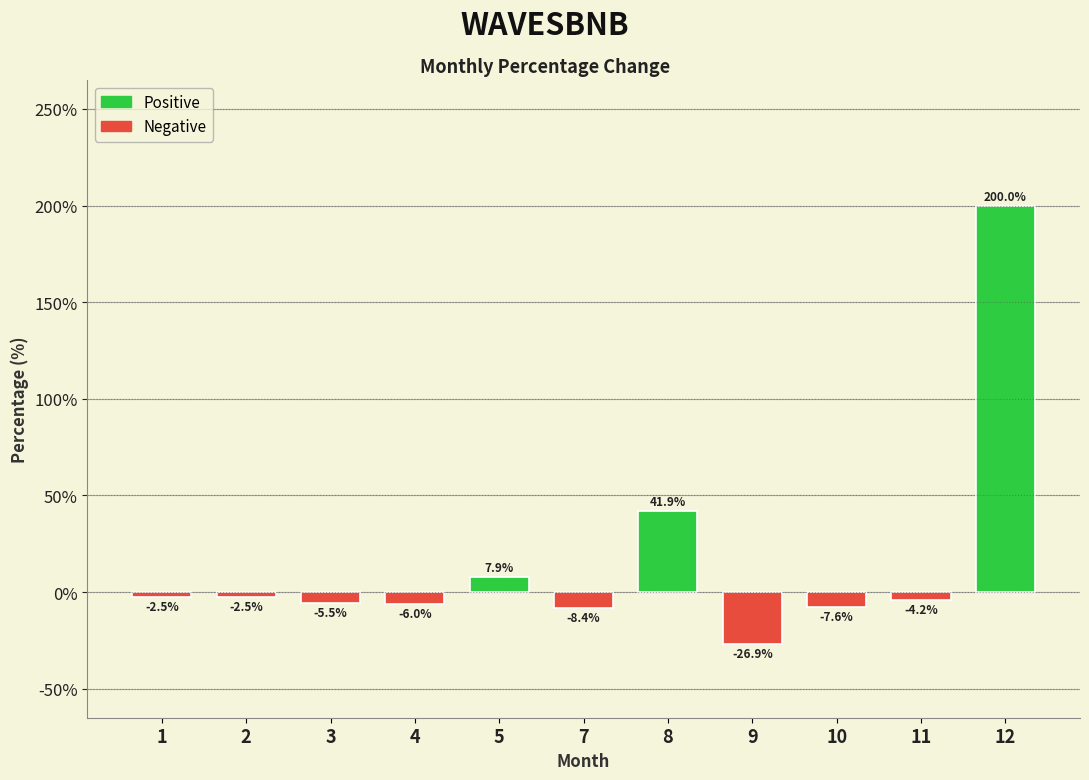

What is the sum of the values at 9 and 2?

-29.4